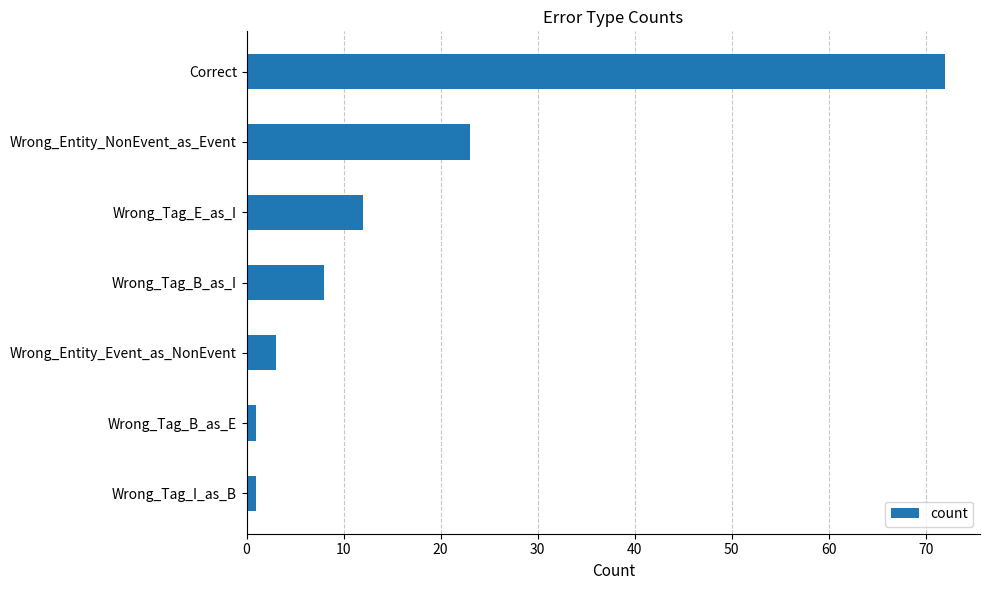

What is the maximum value shown in the chart?

72